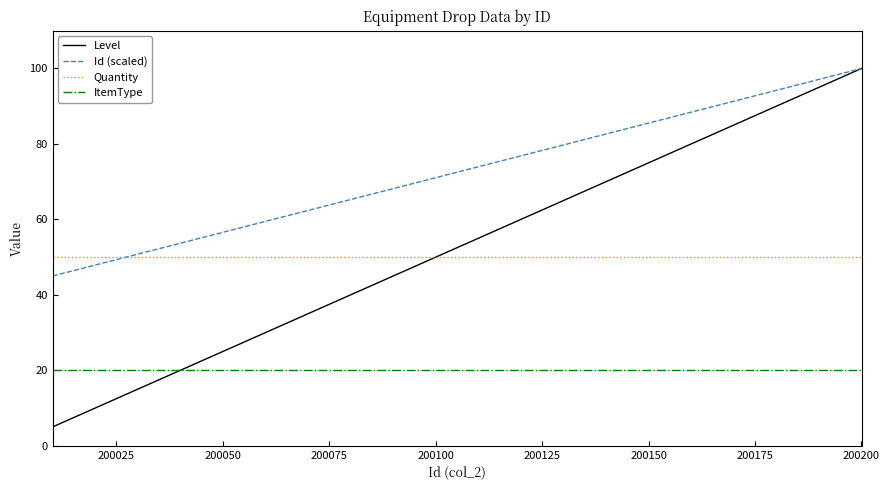

True or false: ItemType and Id (scaled) intersect in this chart.

False